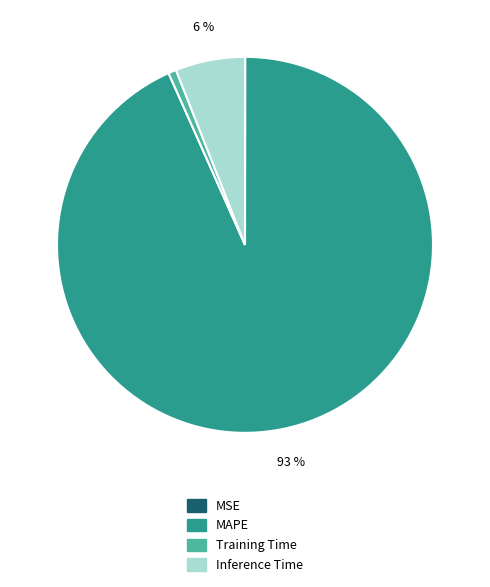

Combined, do MAPE and Training Time account for over 50%?

Yes